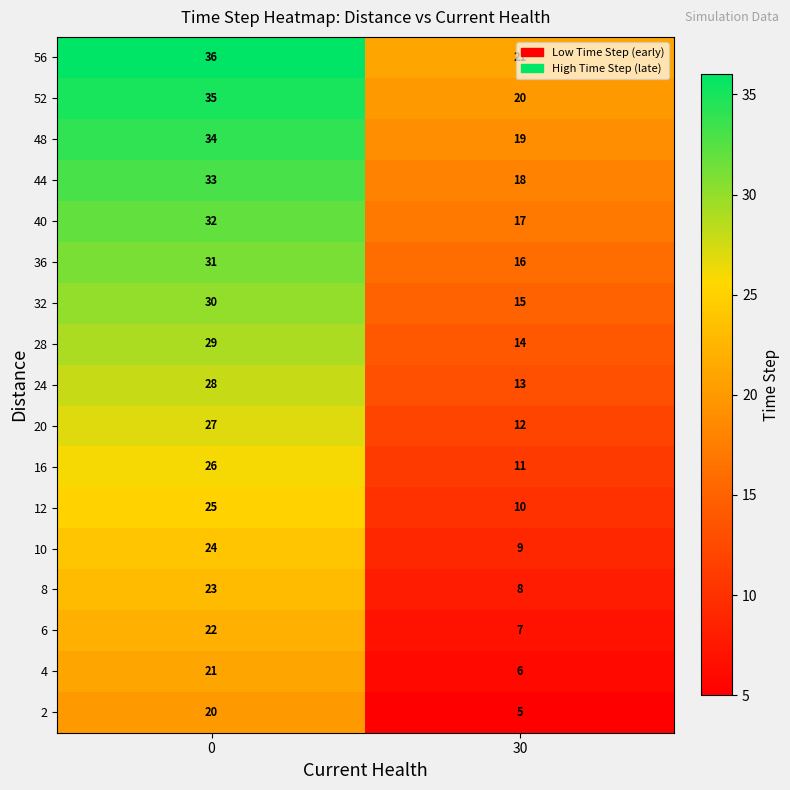

List the series in order of their peak value, lowest first.

2, 4, 6, 8, 10, 12, 16, 20, 24, 28, 32, 36, 40, 44, 48, 52, 56